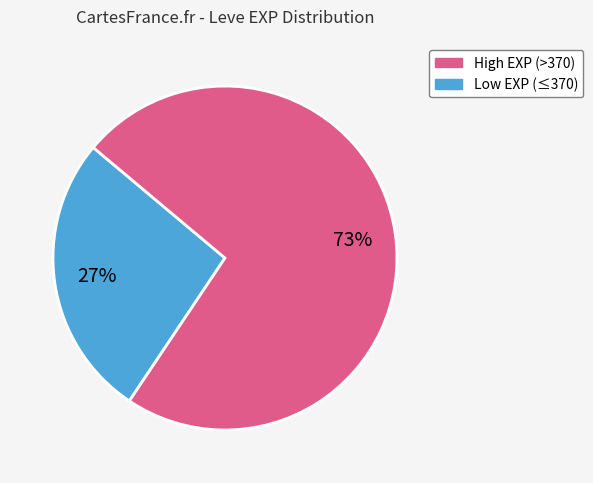

Is there a majority slice in this chart?

Yes